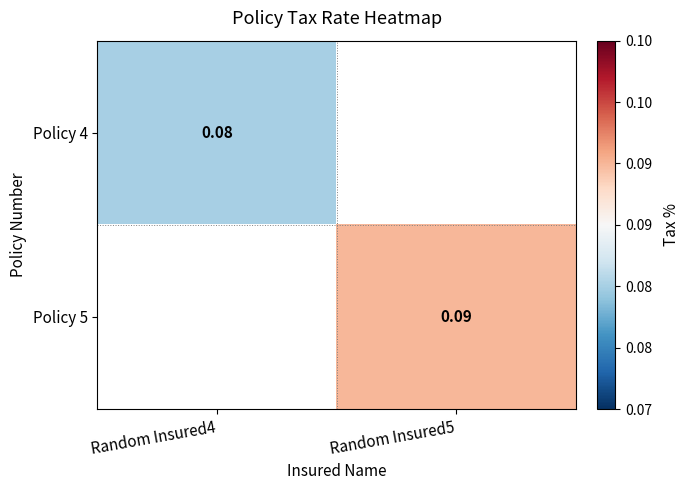

Is the value of Policy 4 at Random Insured4 greater than the value of Policy 5 at Random Insured5?

No